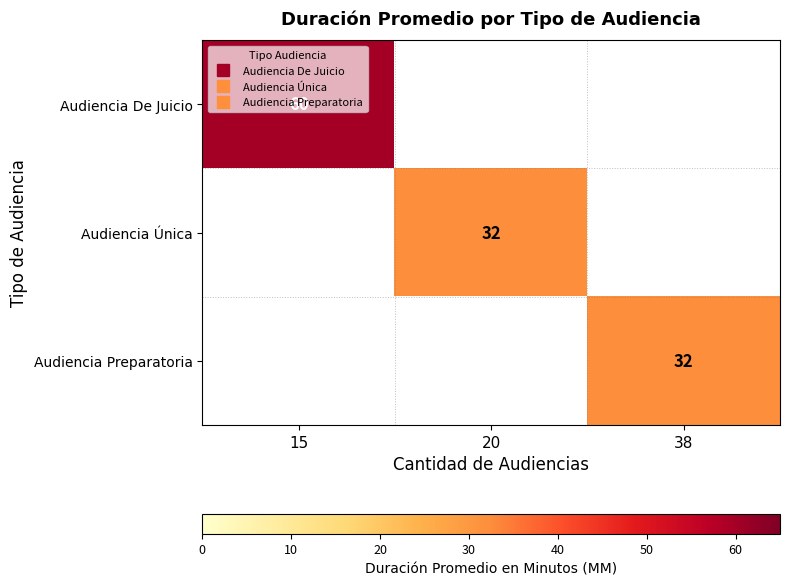

Is the value of Audiencia De Juicio at 15 greater than the value of Audiencia Preparatoria at 15?

No